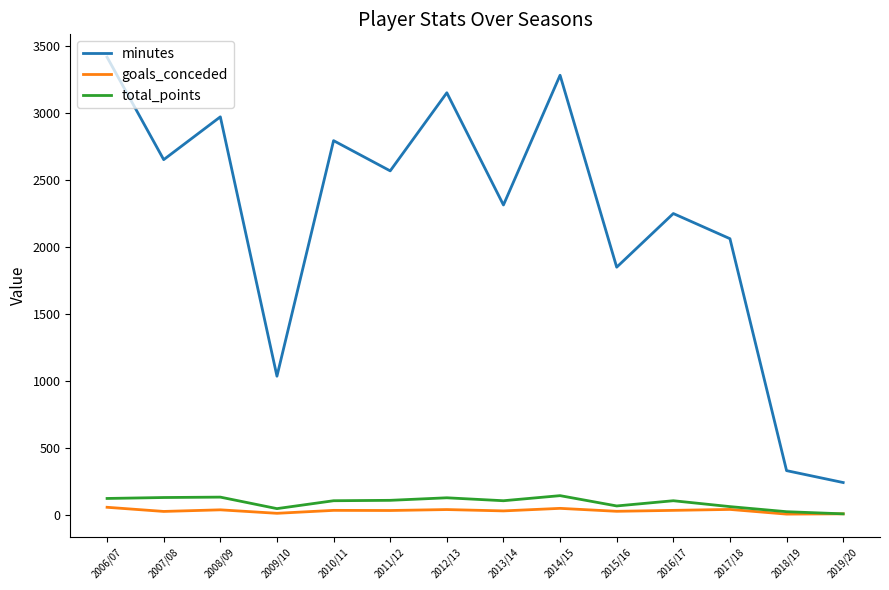

What is the greatest value displayed?

3420